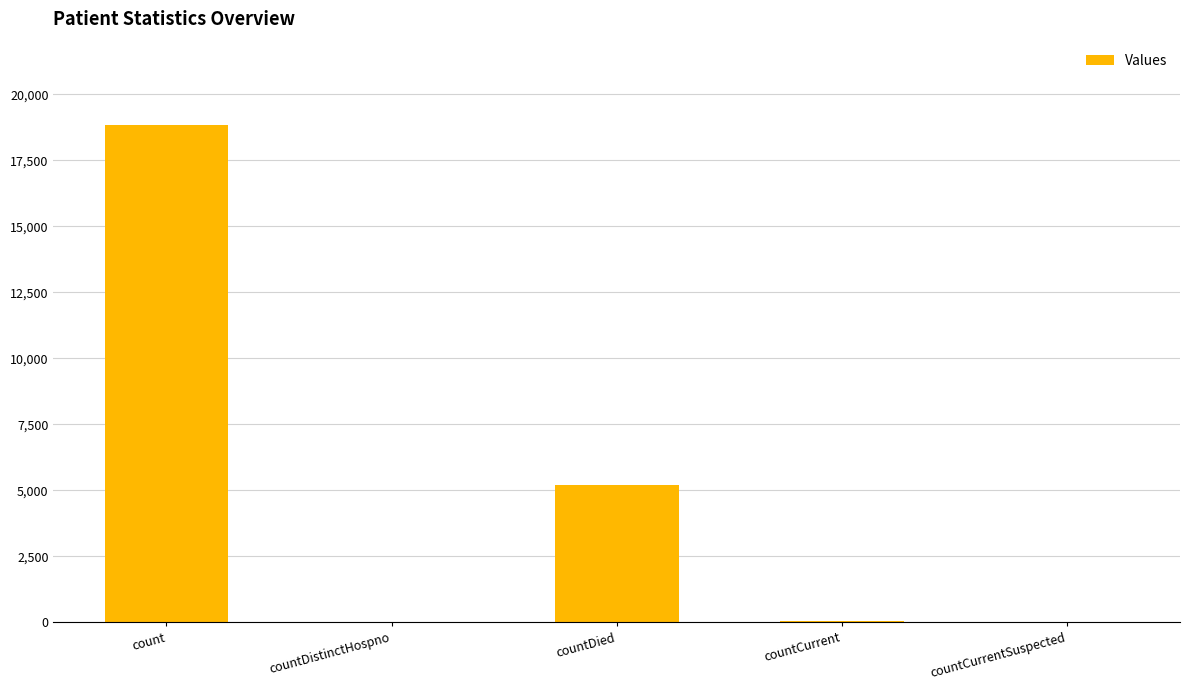

Are the bars horizontal?

No